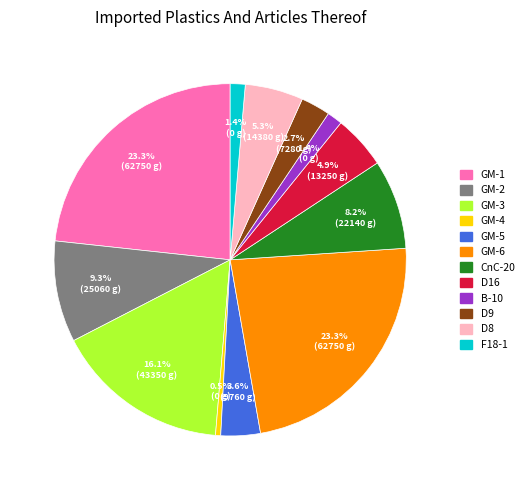

To the nearest percent, what is the combined percentage of GM-6 and F18-1?

25%